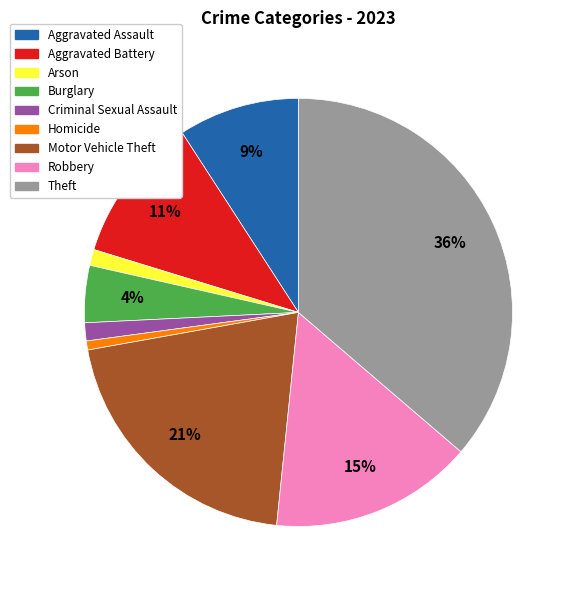

Is Homicide the majority of the pie?

No